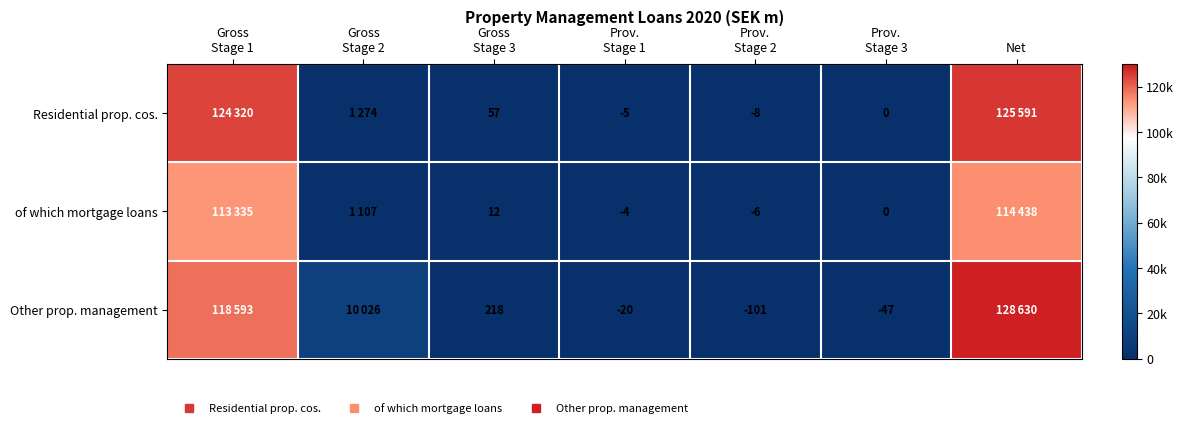

At which category does the chart reach its peak across all series?

Net